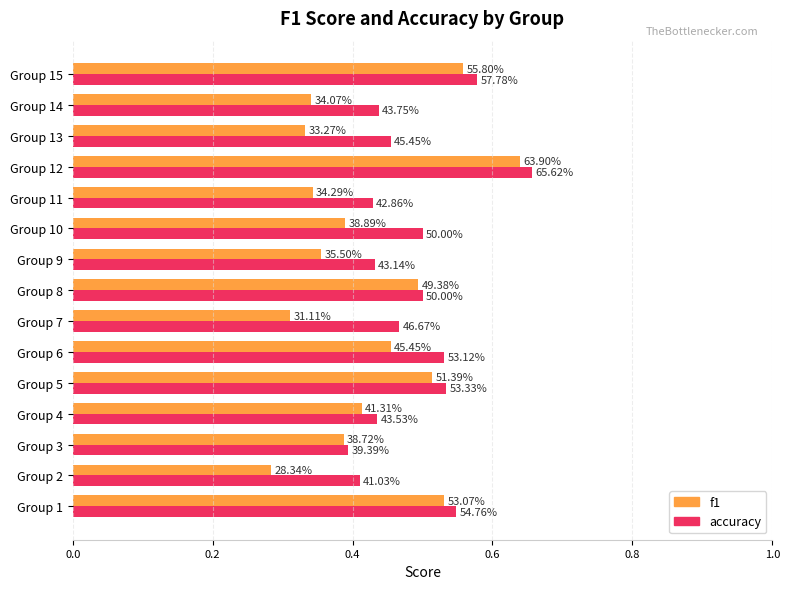

What are all the series names shown in the legend?

f1, accuracy